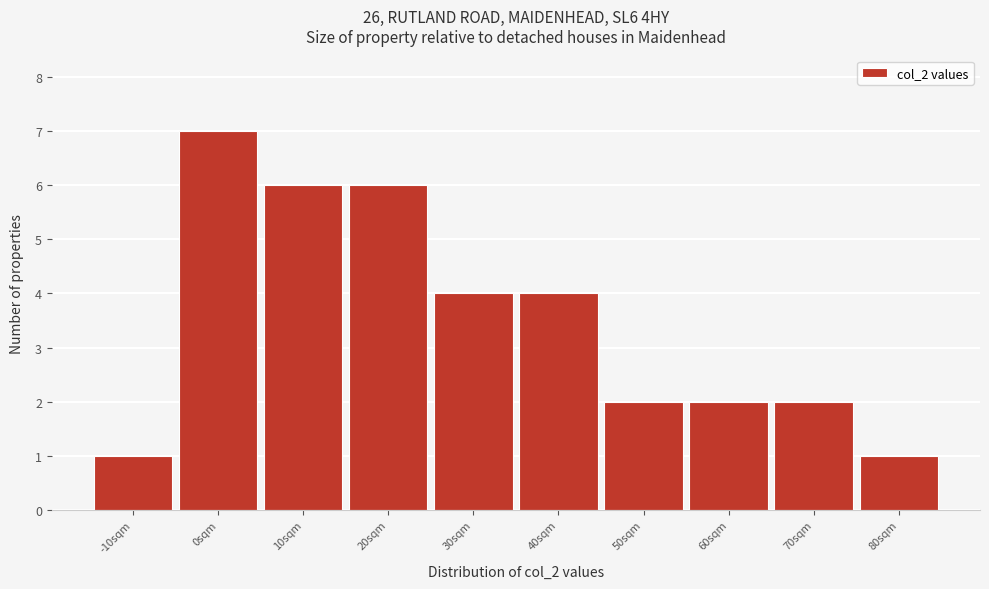

Reading left to right, extract all data points from this chart.

-10sqm=1	0sqm=7	10sqm=6	20sqm=6	30sqm=4	40sqm=4	50sqm=2	60sqm=2	70sqm=2	80sqm=1